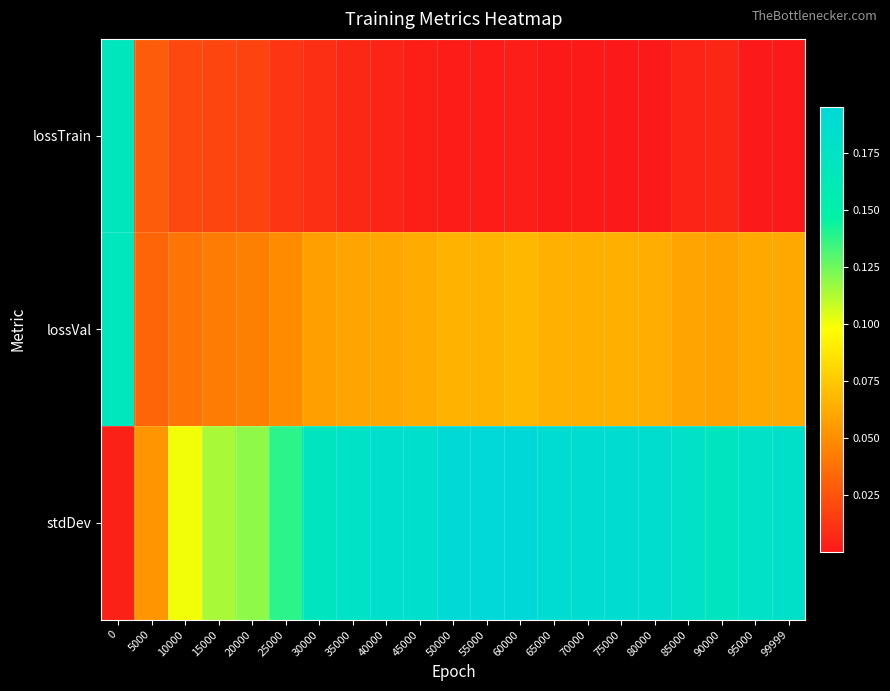

What is the total value across all series at 15000?

0.2